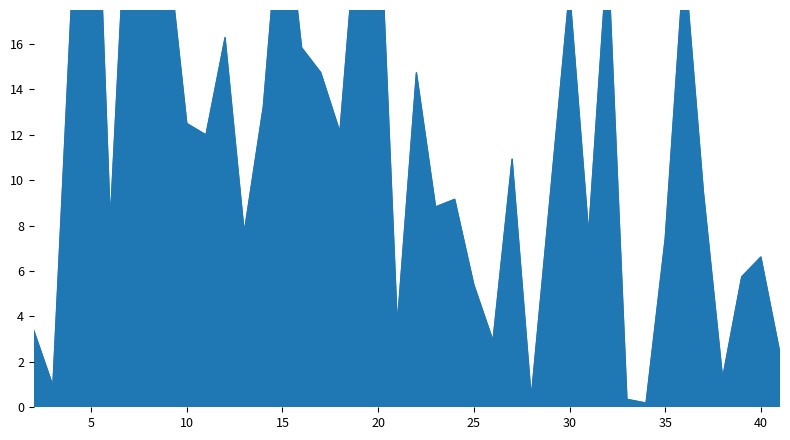

Approximately how many times larger is the value at 32 compared to 20?

0.8